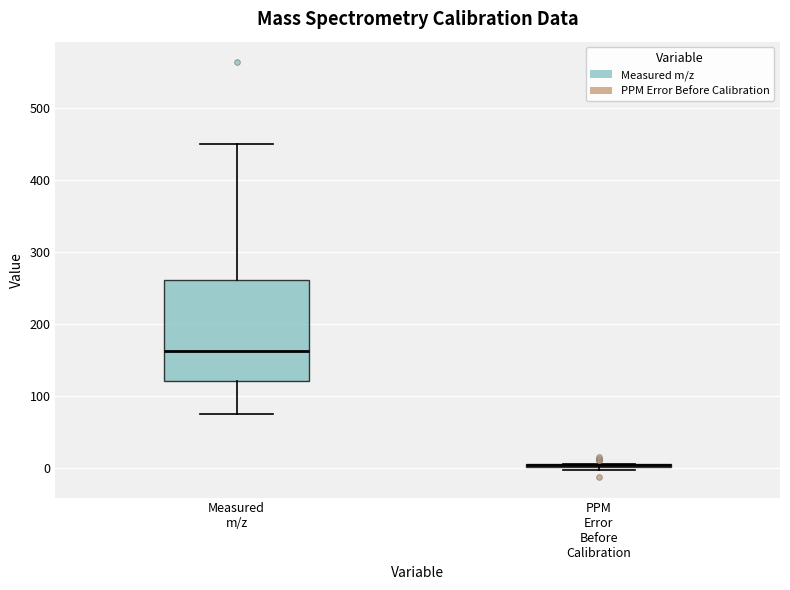

Reading left to right, transcribe this box plot: for each box, give where its median line is, the range the box spans, and where its two whiskers end, as read against the y-axis. The values are not printed on the chart, so give them approximately, as read against the axis.

Measured m/z: median 160, box 120 to 260, whiskers 80 to 450
PPM Error Before Calibration: box collapsed to a line at 0, whiskers 0 to 10